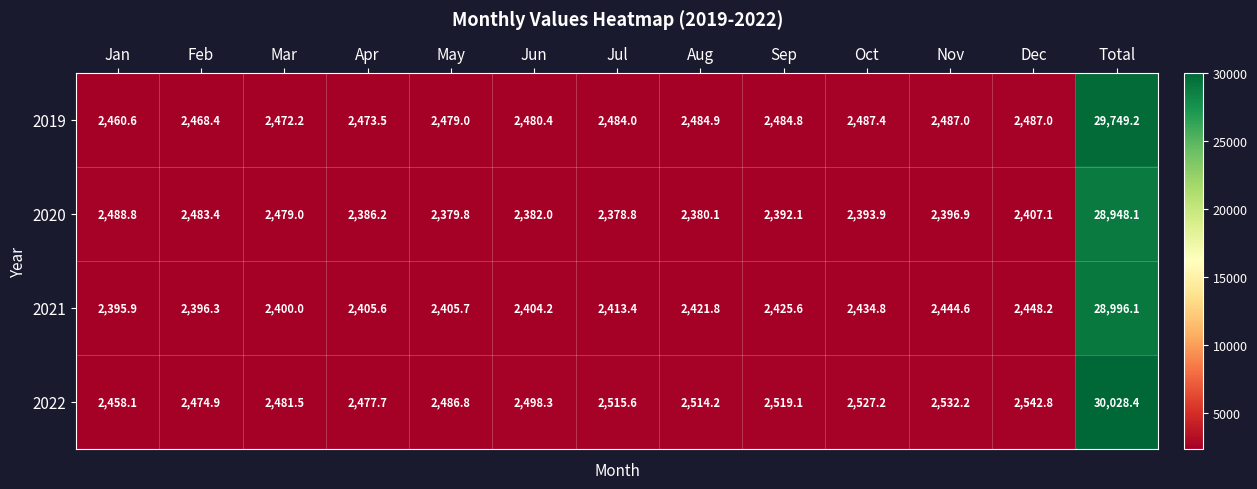

Between Apr and Oct, which series saw the biggest shift?

2022